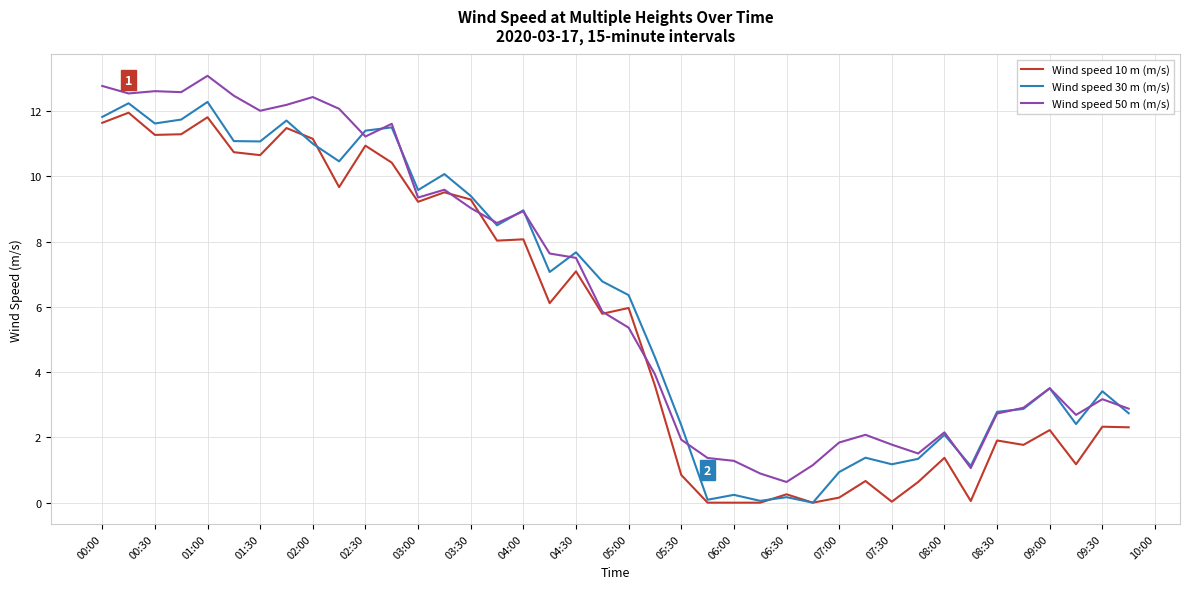

What is the average value of the Wind speed 50 m (m/s) series?

6.5